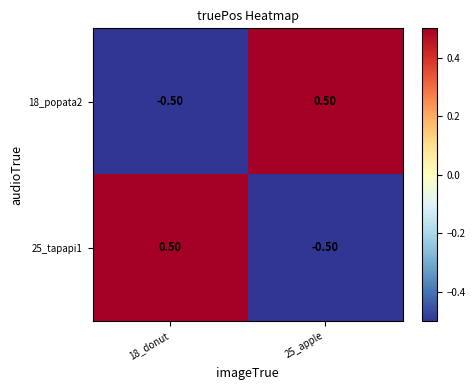

Rank the series at 18_donut from highest to lowest value.

25_tapapi1, 18_popata2